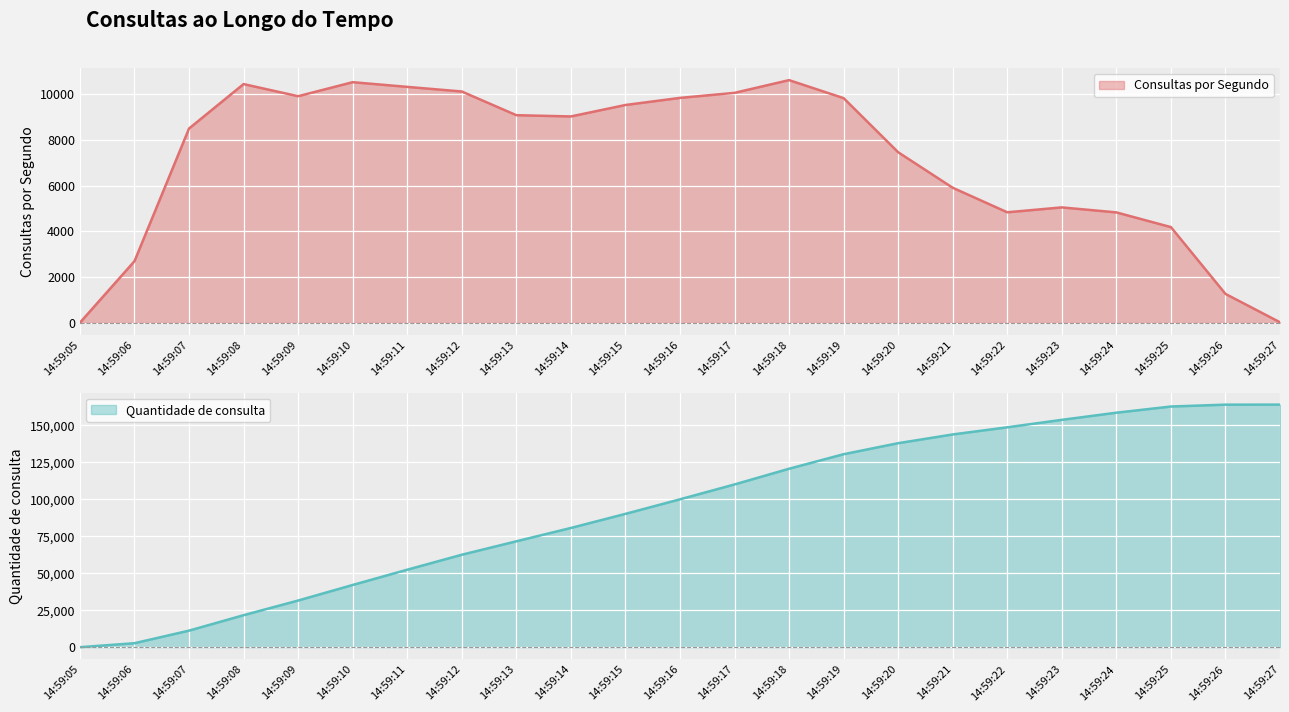

What is the total value across all series at 14:59:21?

149699